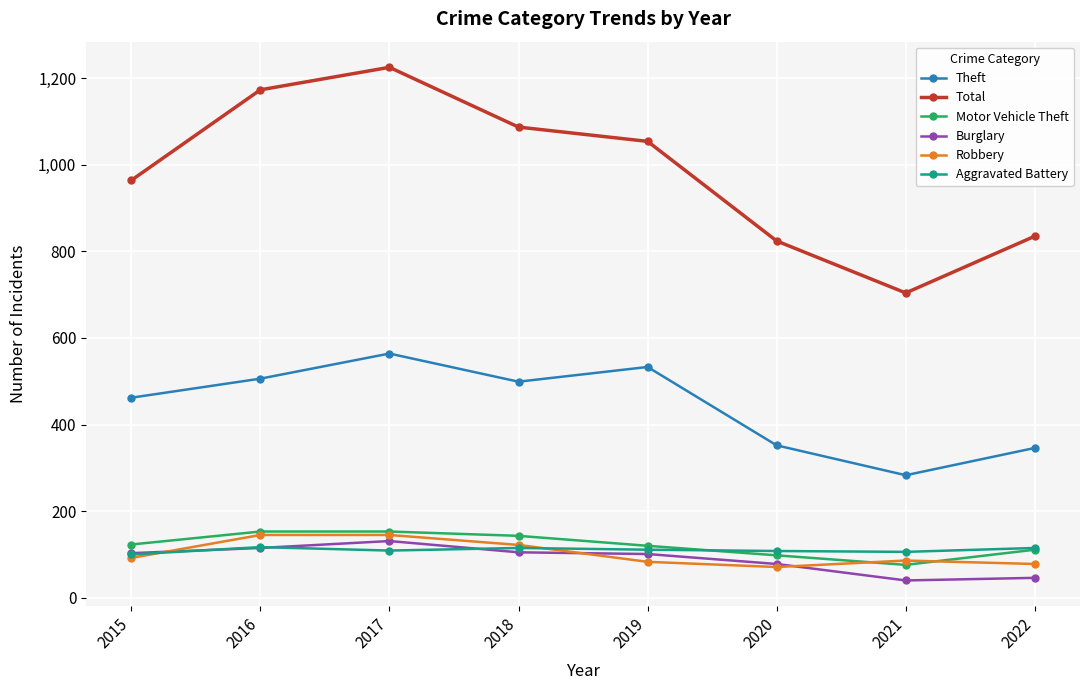

The Aggravated Battery series shows 117 at 2016. True or false?

True